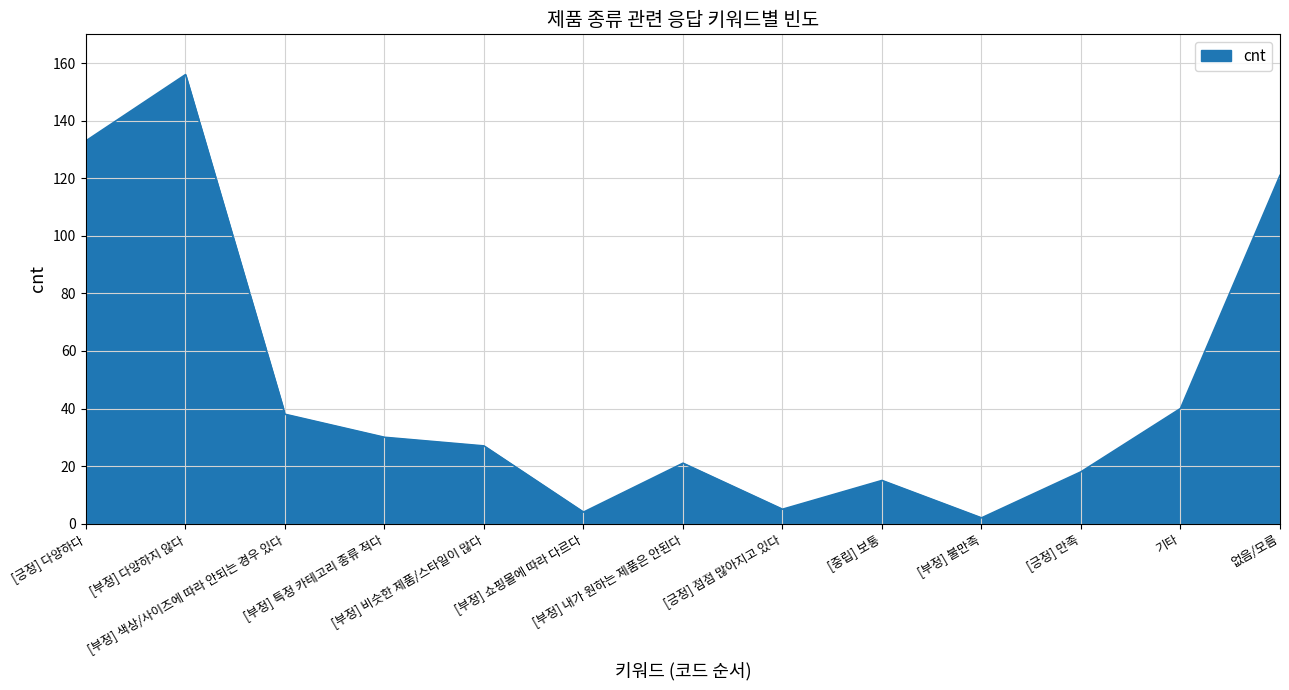

What is the difference between the maximum and minimum values?

154